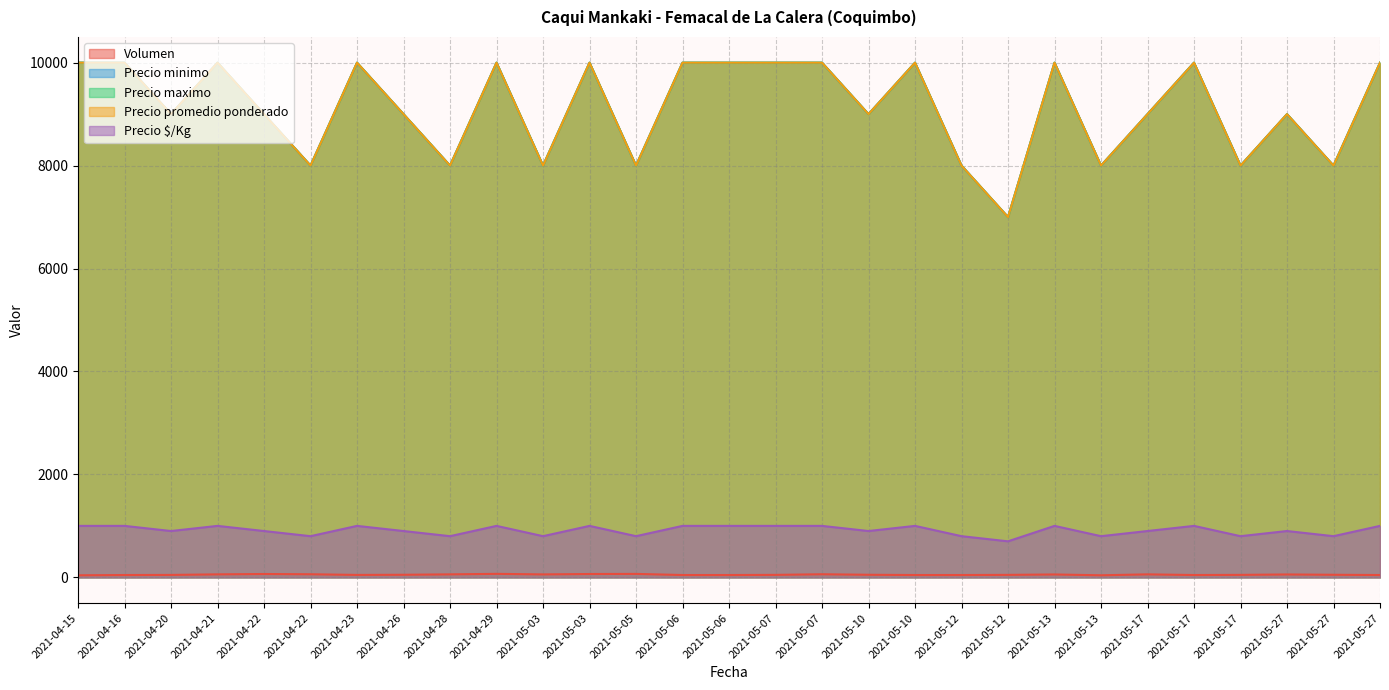

What is the maximum value shown in the chart?

10000